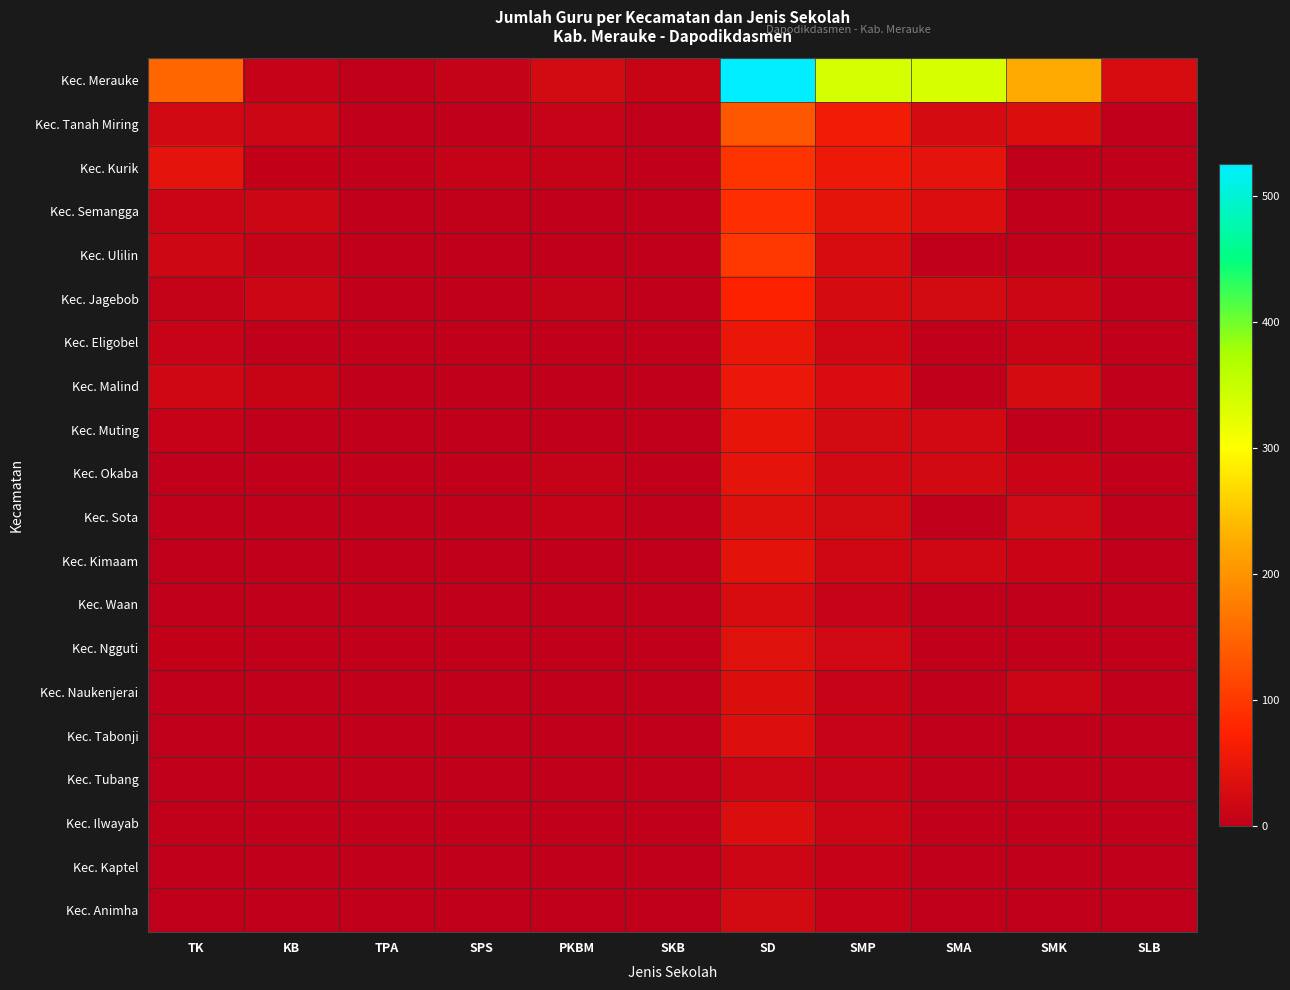

Which series changed the most between SMK and SLB?

Kec. Merauke